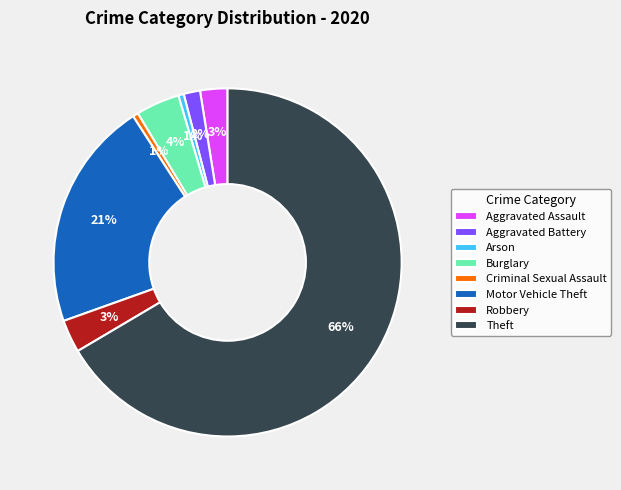

Does Theft represent more than half of the total?

Yes